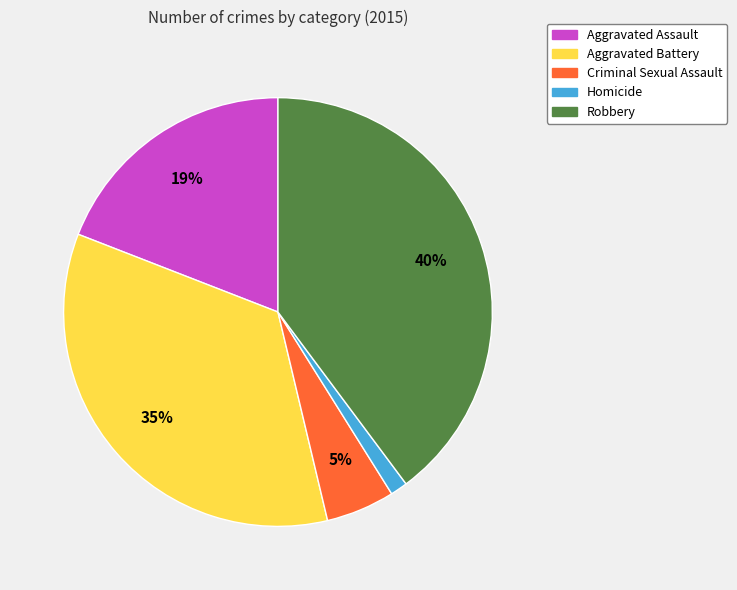

Do Homicide and Robbery together represent more than half of the pie?

No